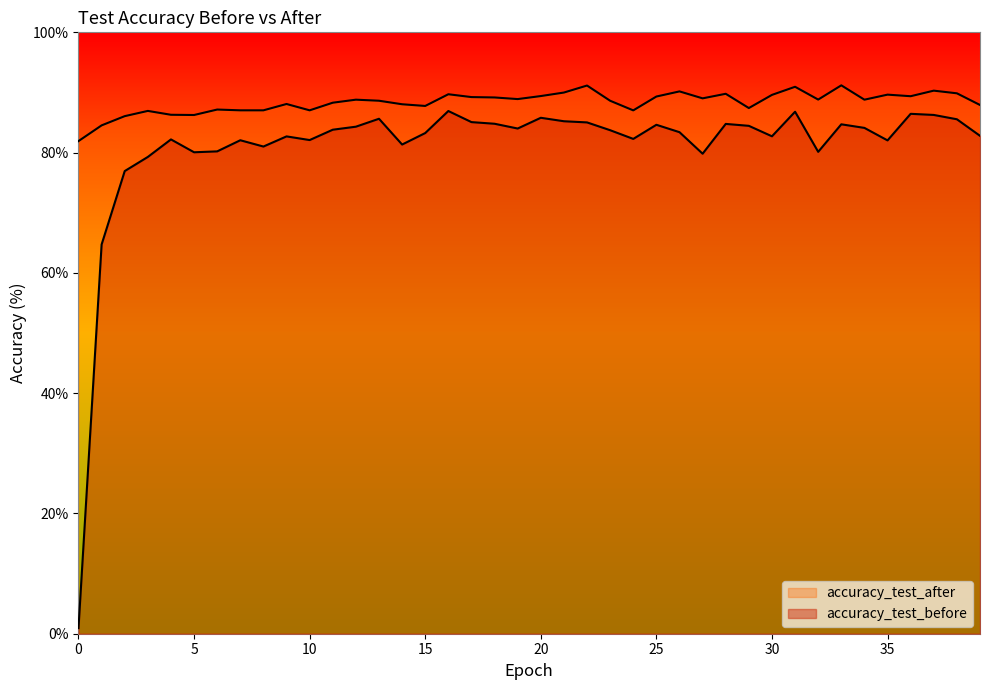

True or false: accuracy_test_before and accuracy_test_after intersect in this chart.

False